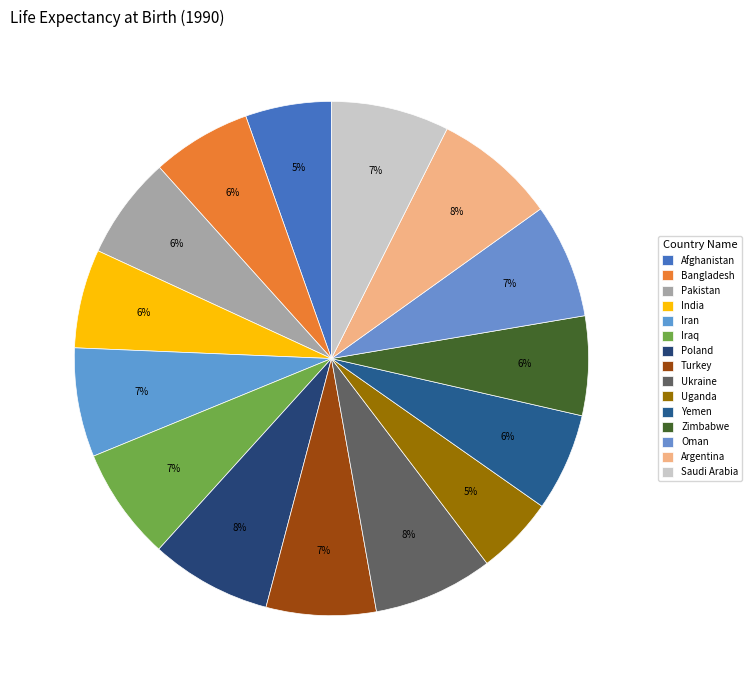

Is there any slice that represents more than half of the pie?

No